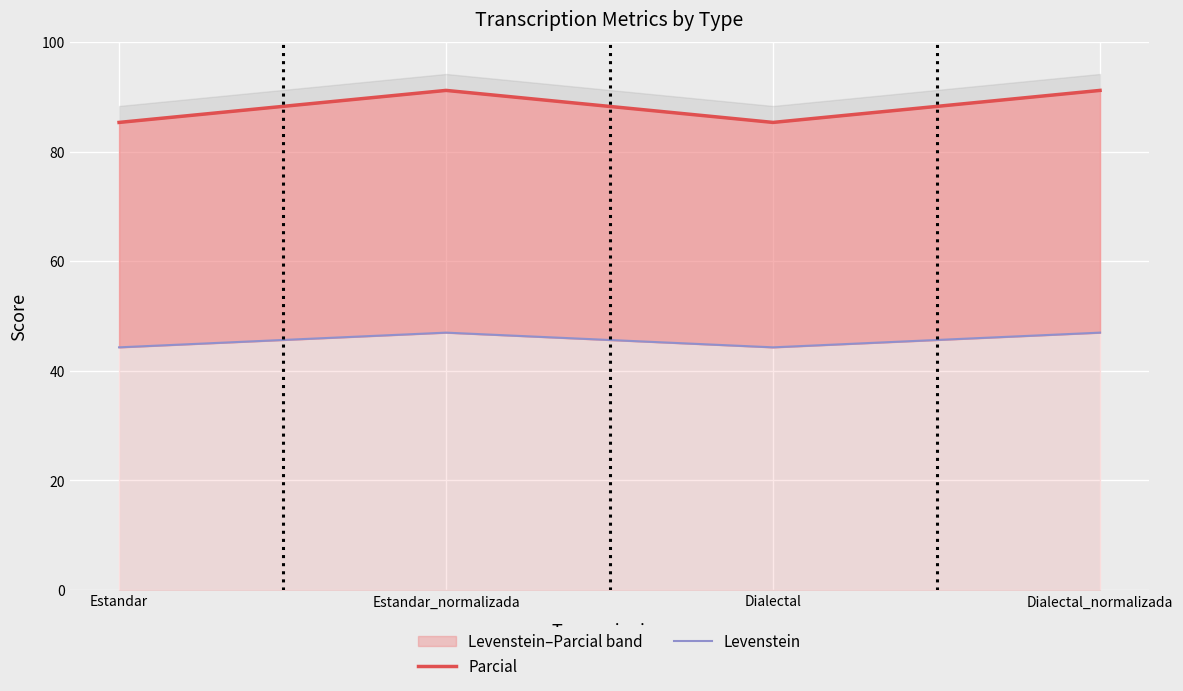

What is the average value of the Parcial series?

88.3